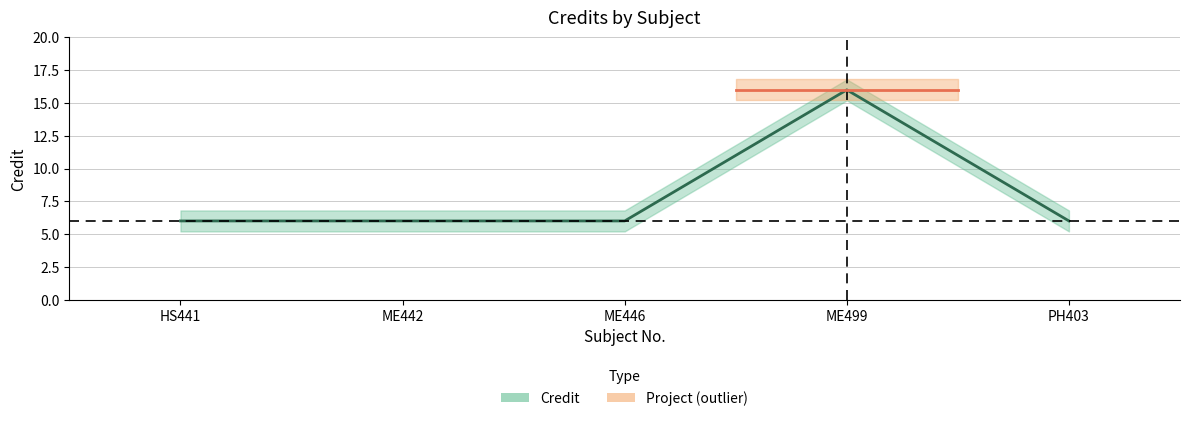

True or false: there are more than 0 points higher than both neighbors.

True